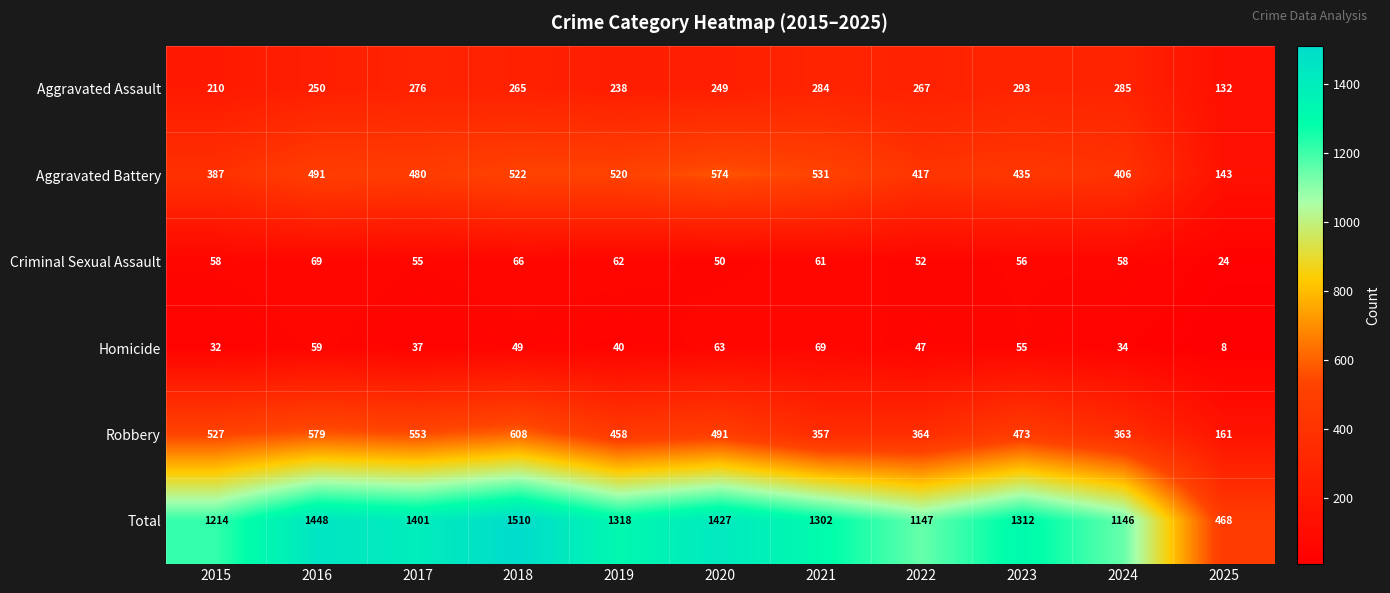

The Homicide series shows 11 at 2025. True or false?

False